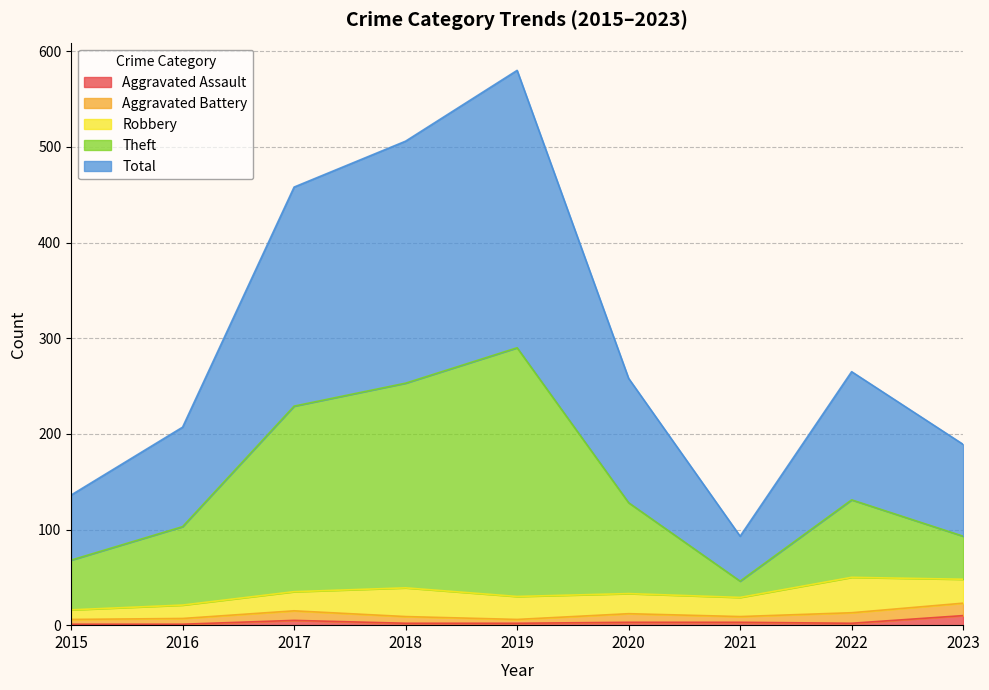

How many lines are shown in the chart?

5